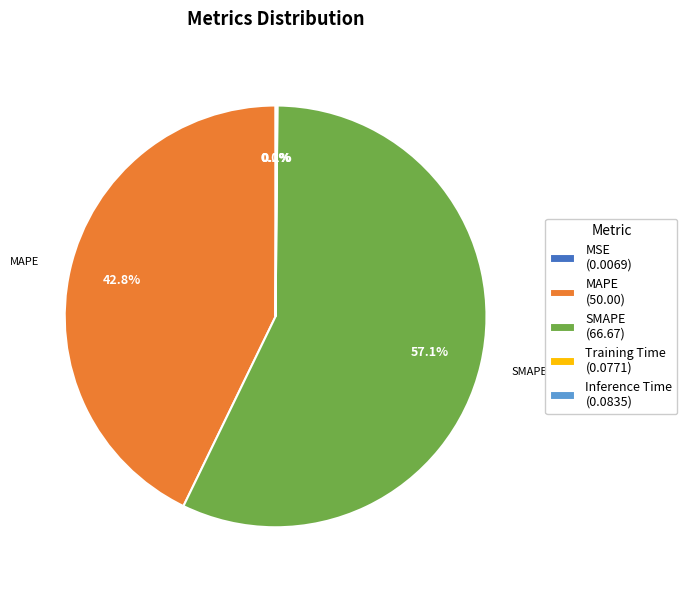

What percentage is NOT represented by MAPE (50.00)?

57.2%